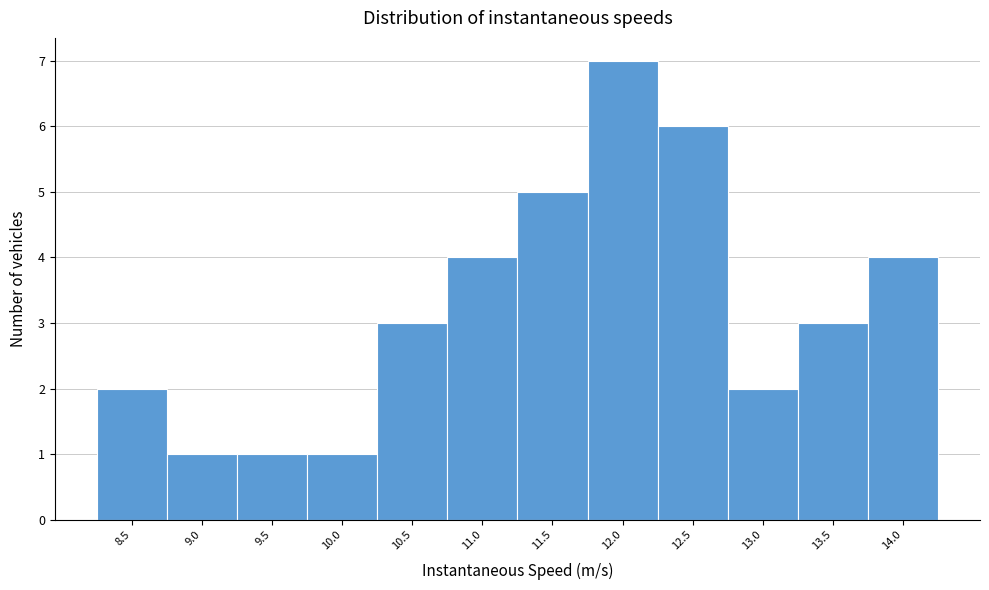

What is the height of the bar covering 13.70 to 14.20 on the x-axis? Neither the bar edges nor the heights are printed on the chart, so give them approximately, as read against the axes.

4